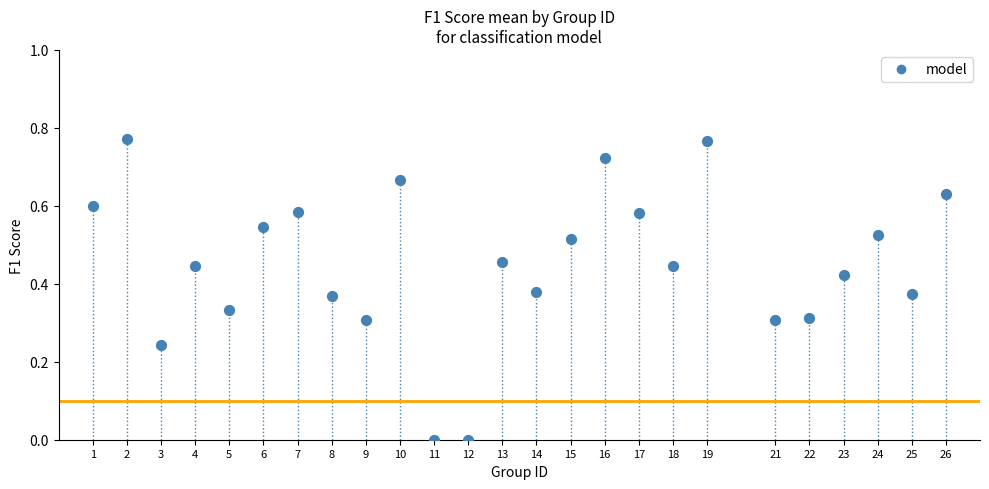

What is the range of X values (max minus min)?

25.0